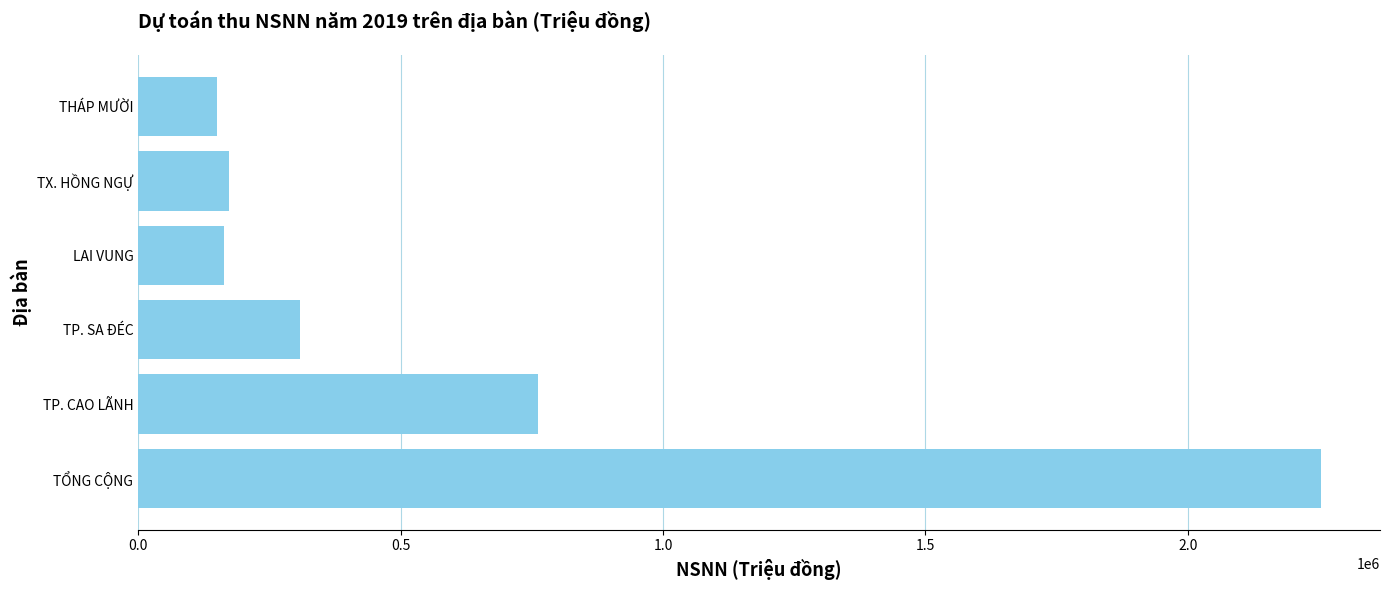

What is the smallest value displayed?

151050